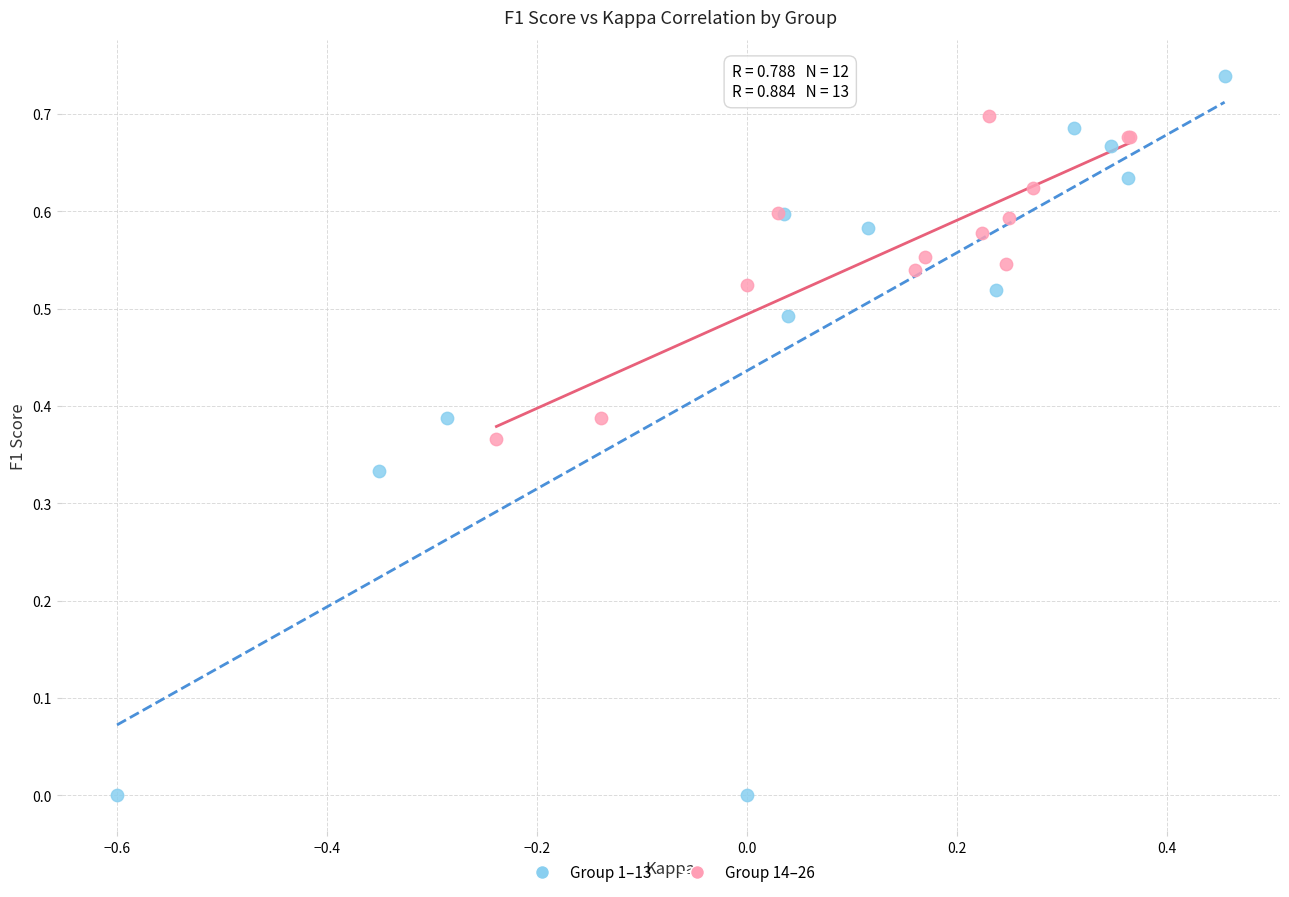

Which series contains the highest Y value?

Group 1–13